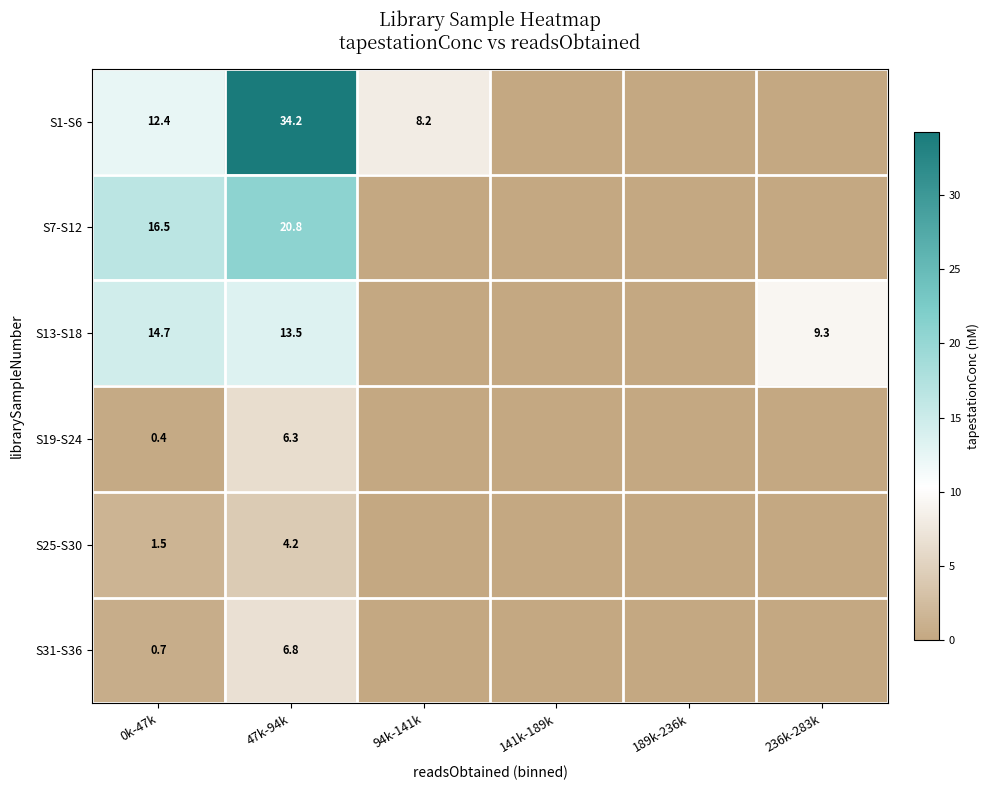

What is the spread (max minus min) of values at 47k-94k?

30.0